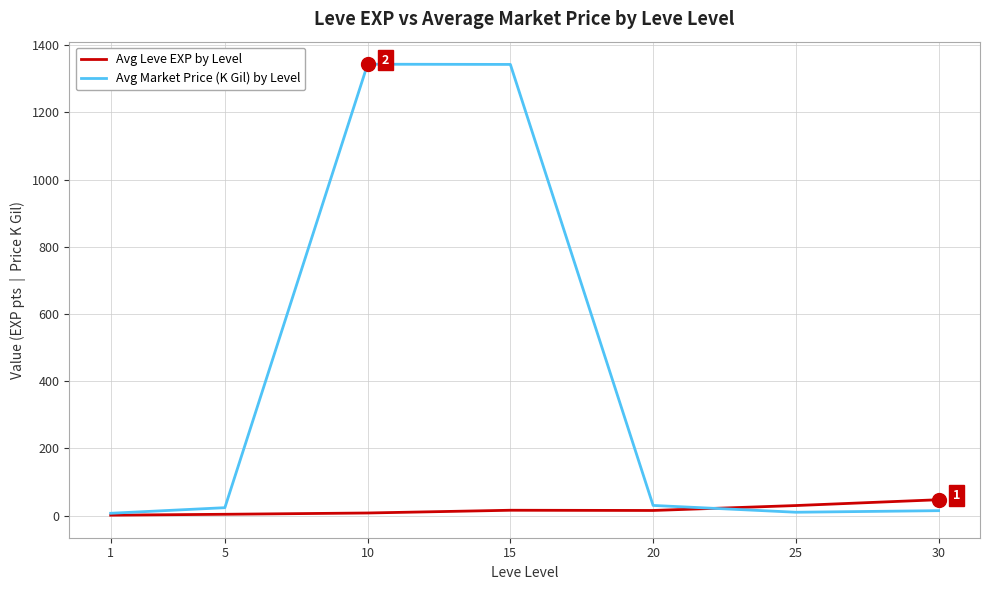

Which series has the largest total across all categories?

Avg Market Price (K Gil) by Level